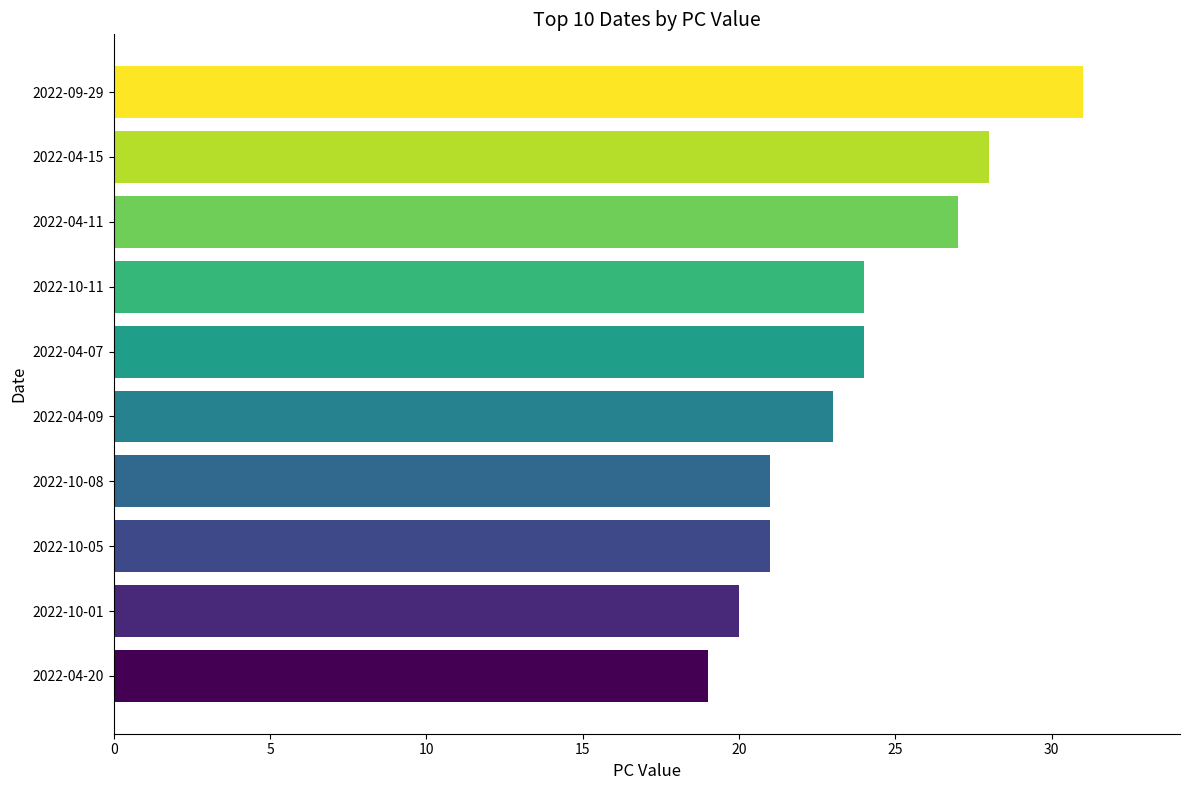

How many series are shown in this chart?

1